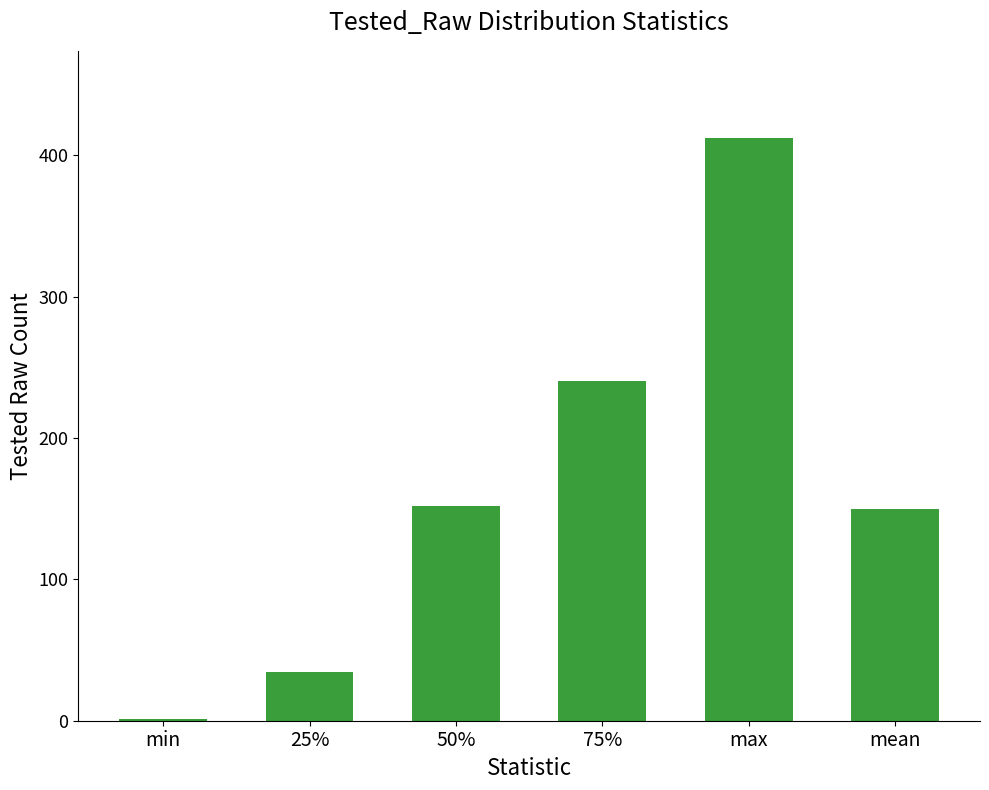

What is the sum of the values at max and min?

413.0